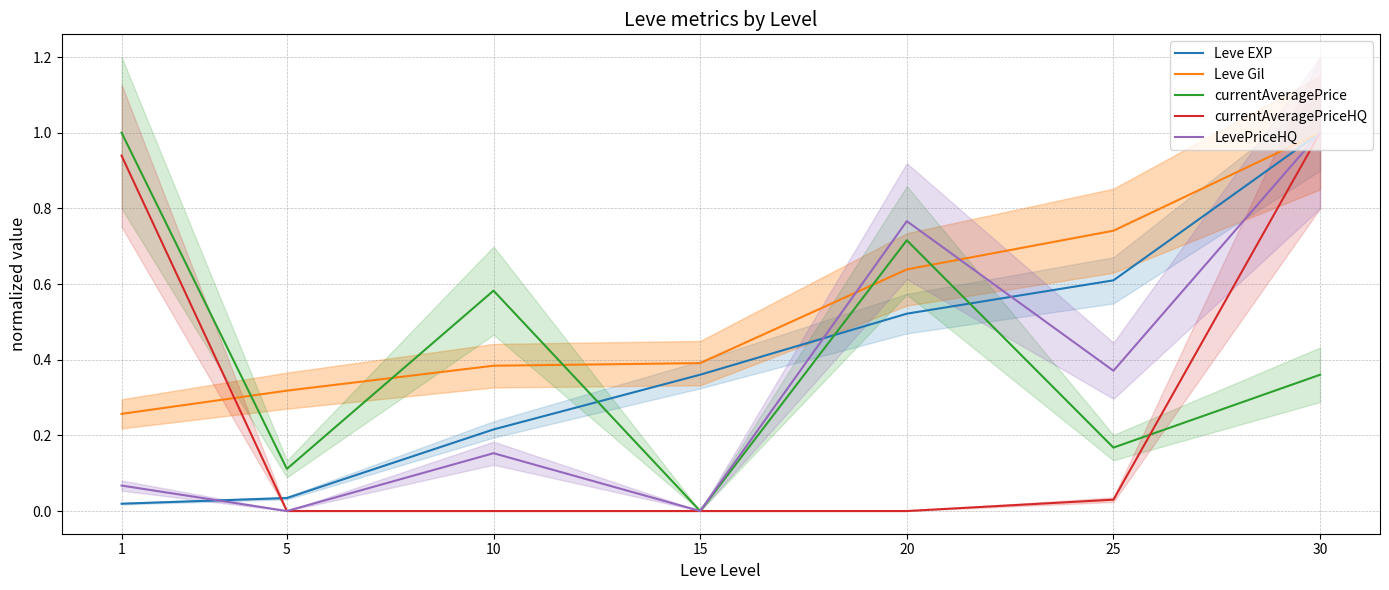

List the labels in order of currentAveragePrice value, largest first.

1, 20, 10, 30, 25, 5, 15